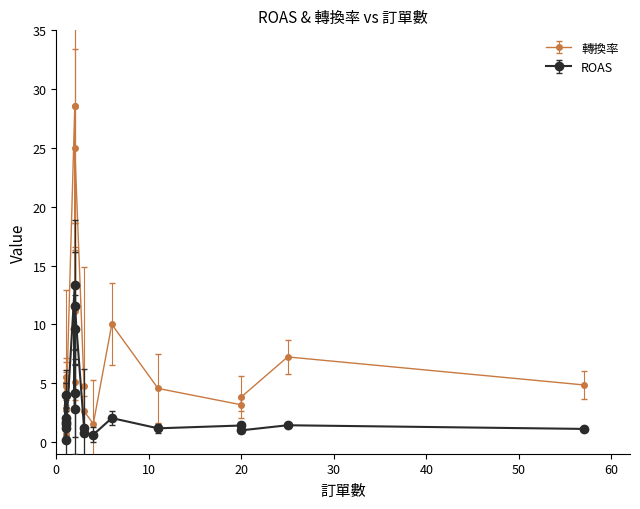

Between 57 and 3, which is larger?

57